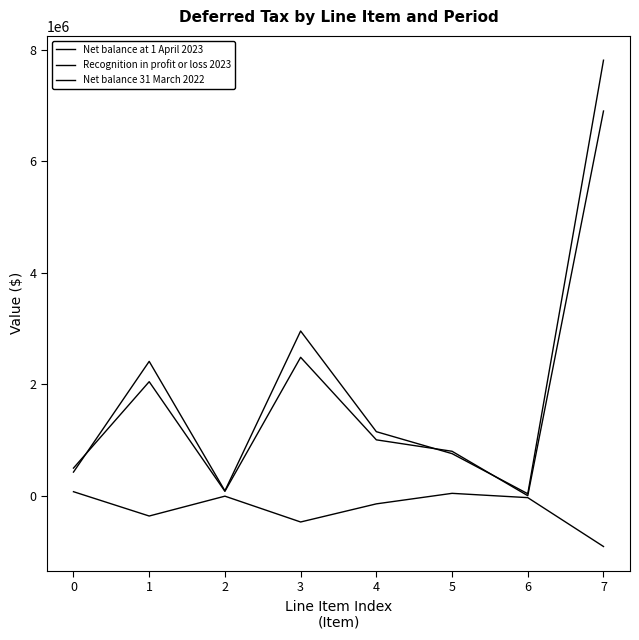

Does the chart have visible grid lines?

No